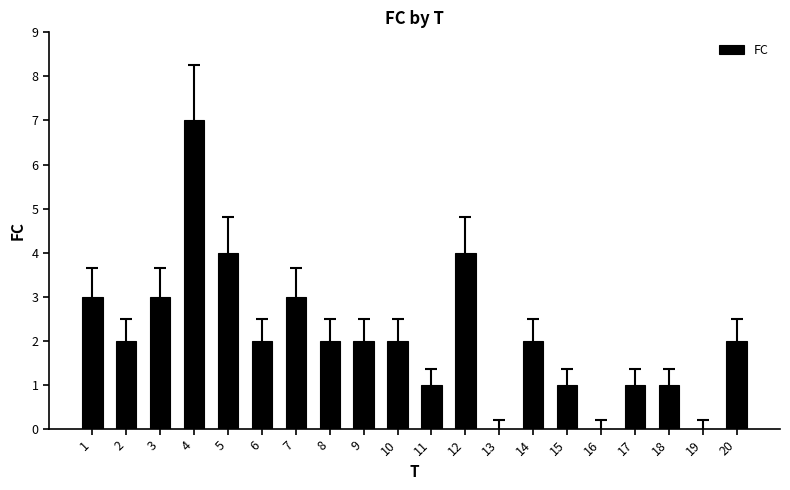

Read the value at 15.

1